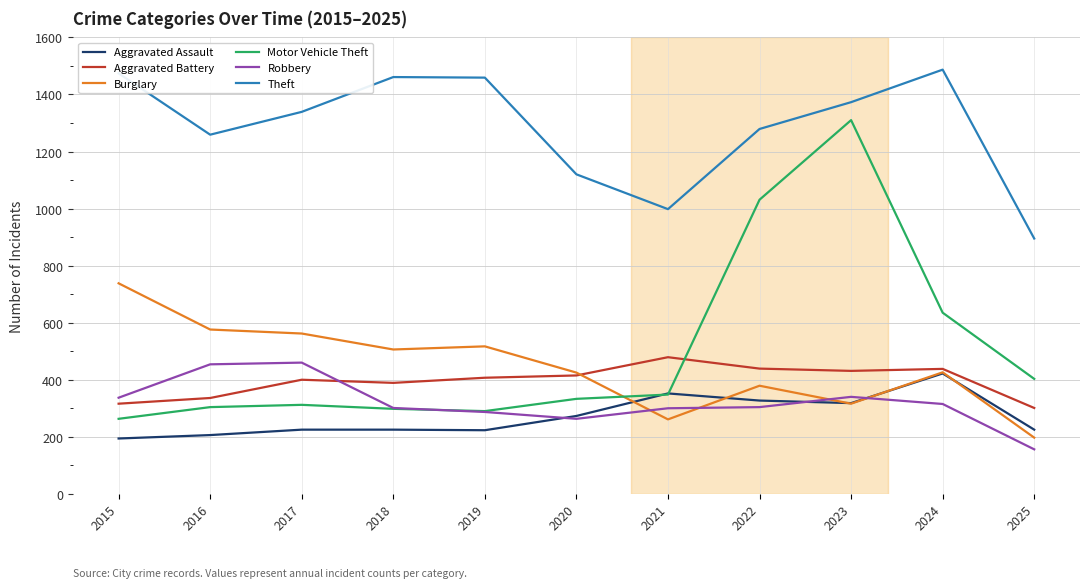

Is the value of Burglary at 2018 greater than the value of Motor Vehicle Theft at 2018?

Yes